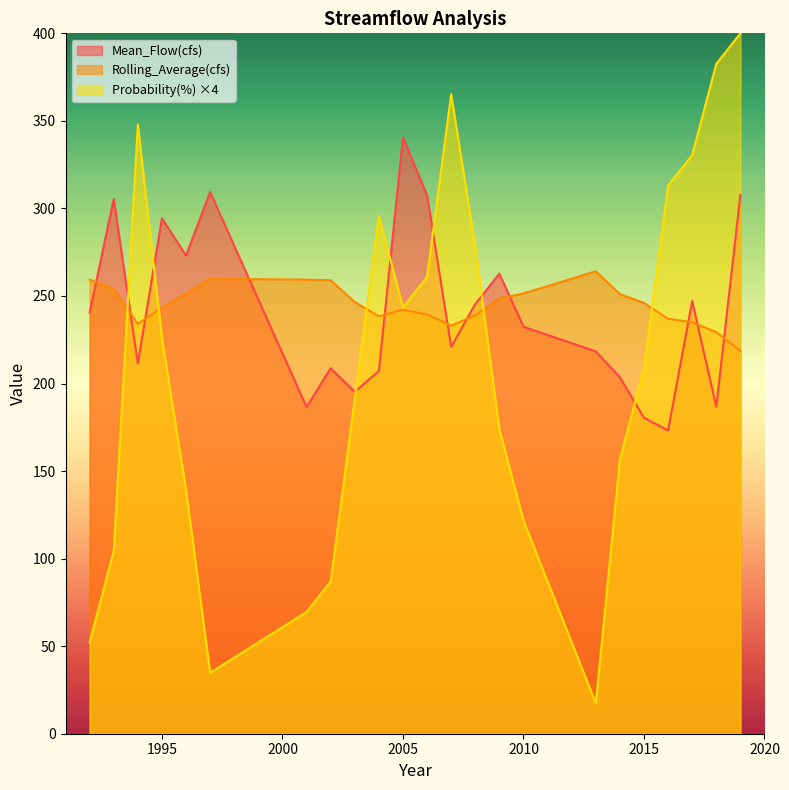

Which series has the largest total across all categories?

Rolling_Average(cfs)